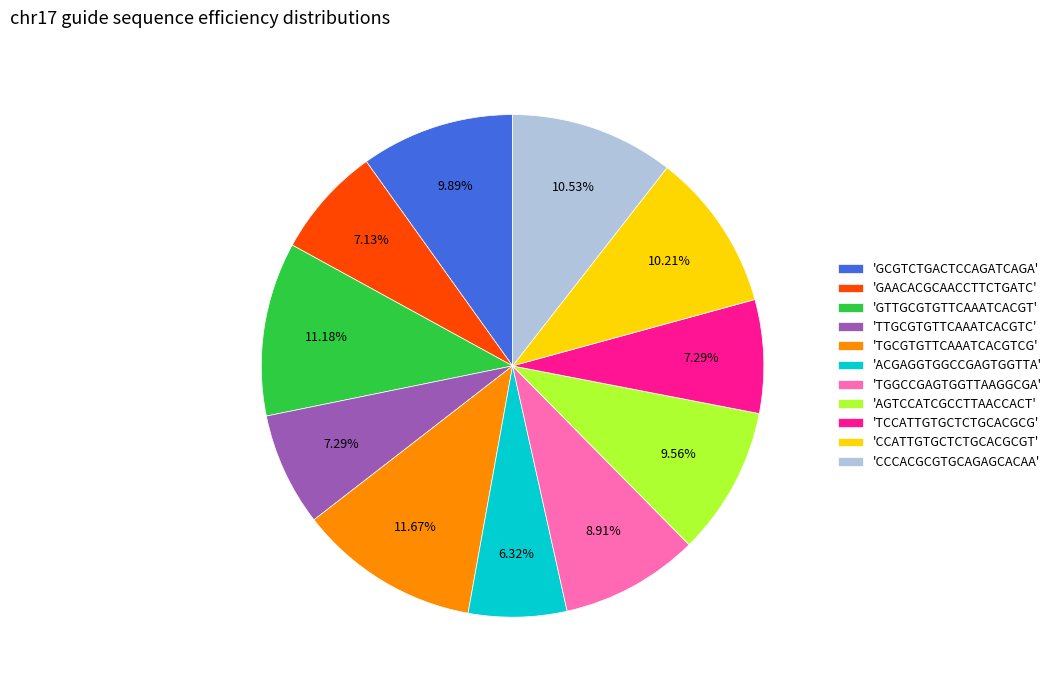

Combined, do 'TTGCGTGTTCAAATCACGTC' and 'GAACACGCAACCTTCTGATC' account for over 50%?

No